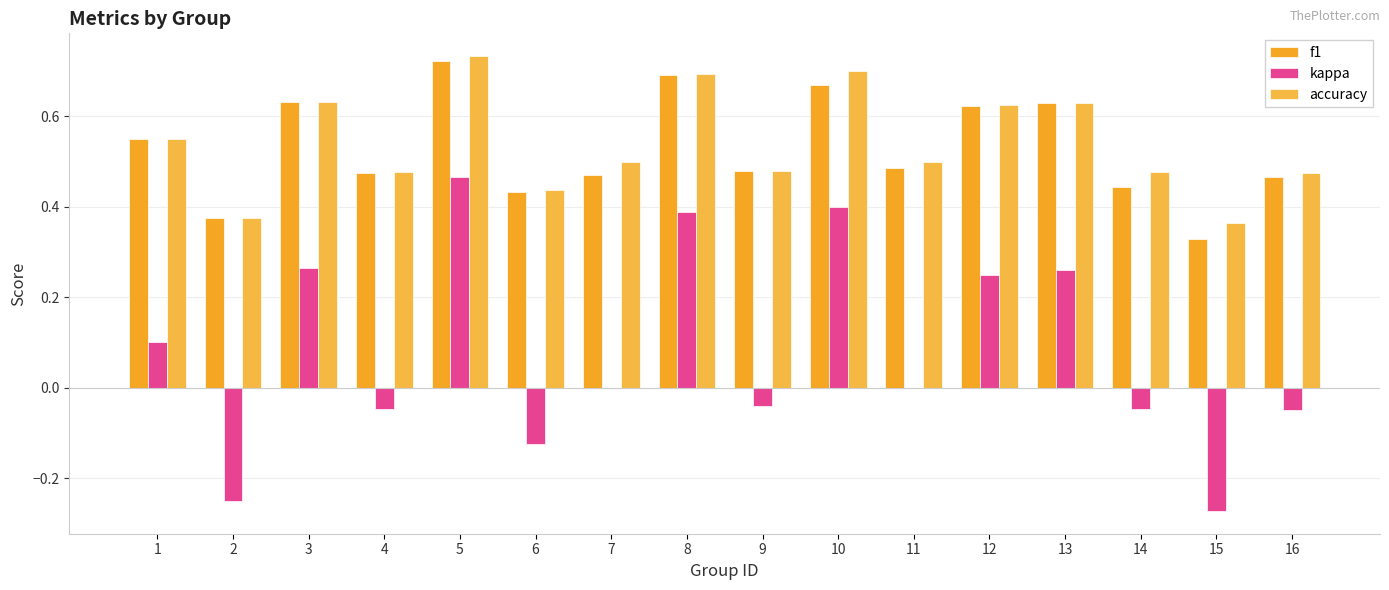

List the labels in order of accuracy value, largest first.

5, 10, 8, 3, 13, 12, 1, 7, 11, 9, 4, 14, 16, 6, 2, 15